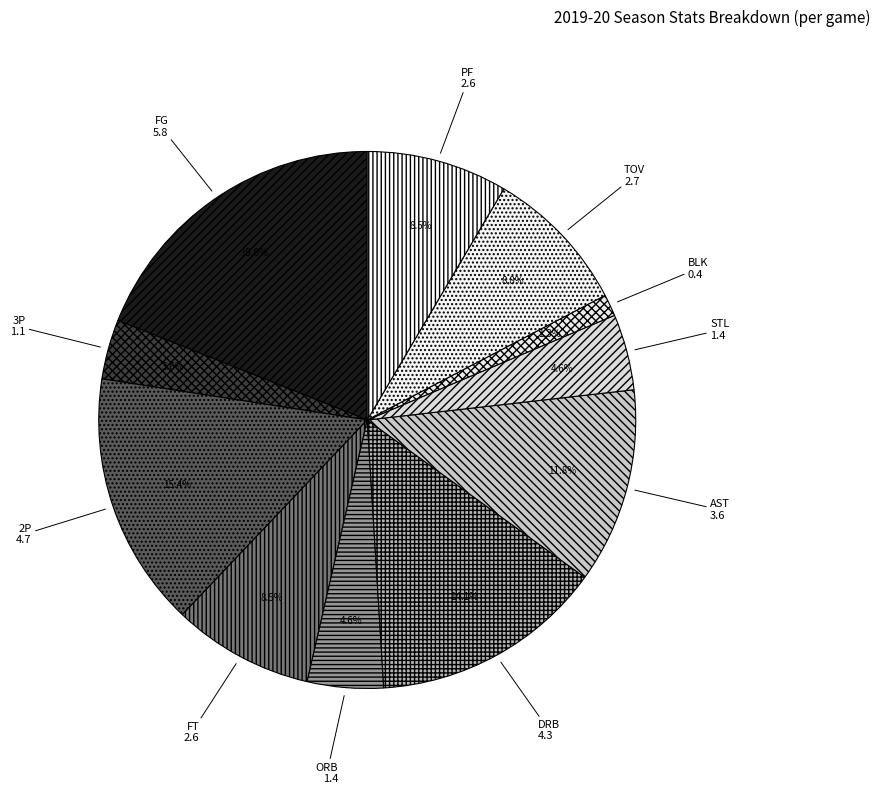

What percentage is NOT represented by TOV?

91.2%